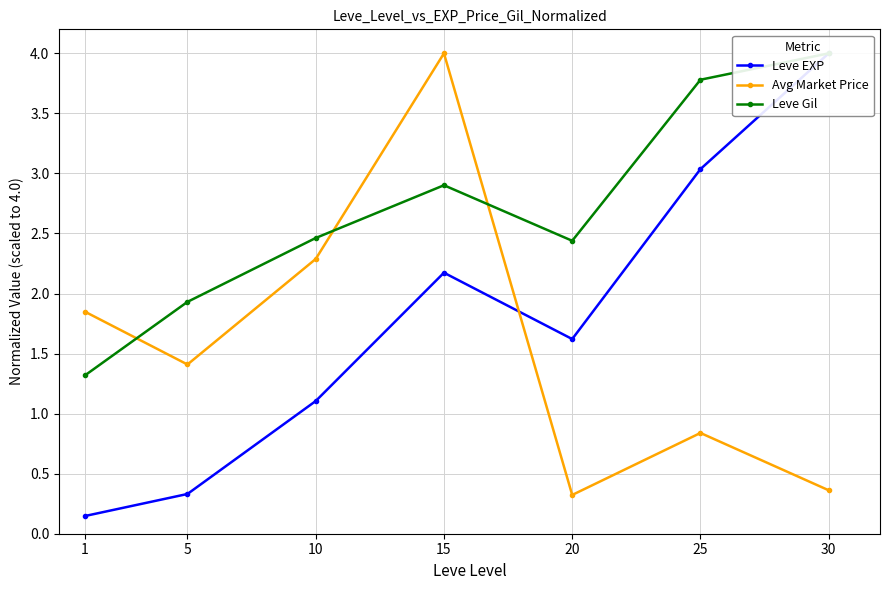

Is the value of Avg Market Price at 30 greater than the value of Leve EXP at 25?

No